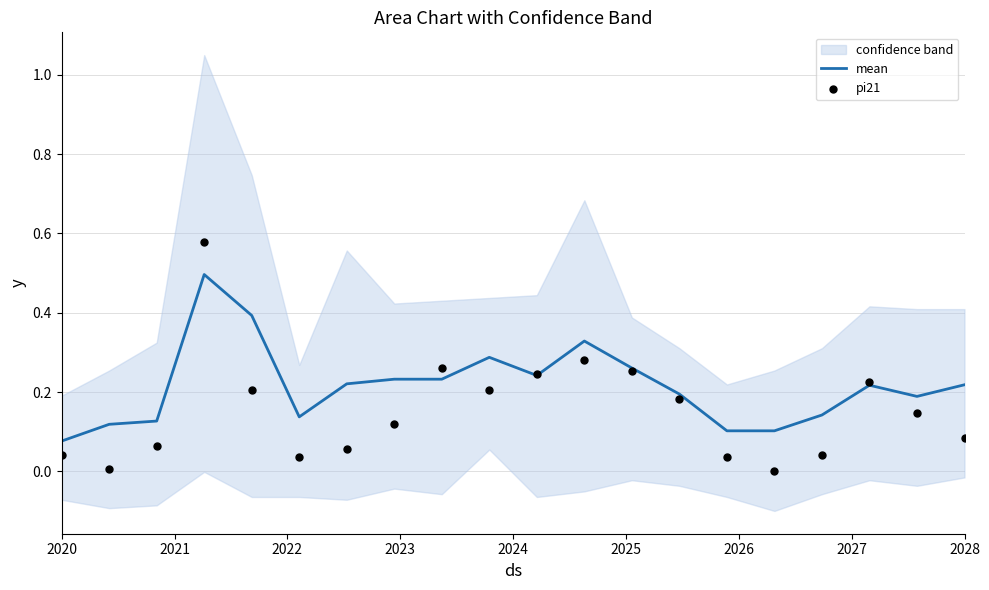

Where is mean nearest to the value 0?

2020